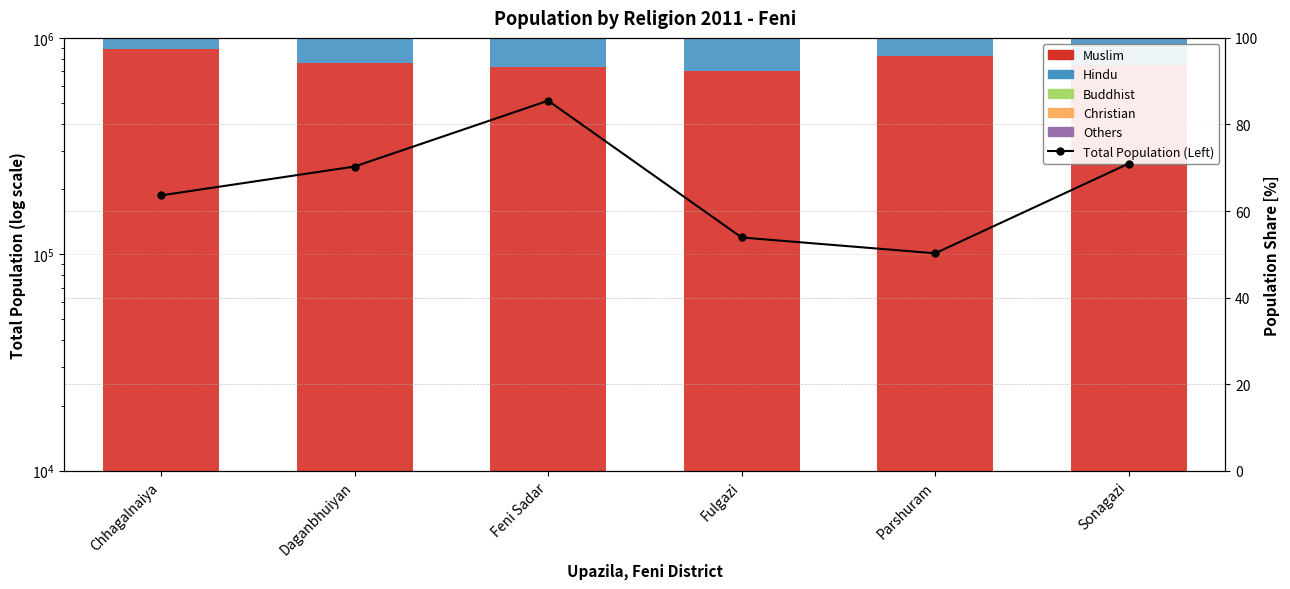

Which series has the largest range (max minus min)?

Total Population (Left)